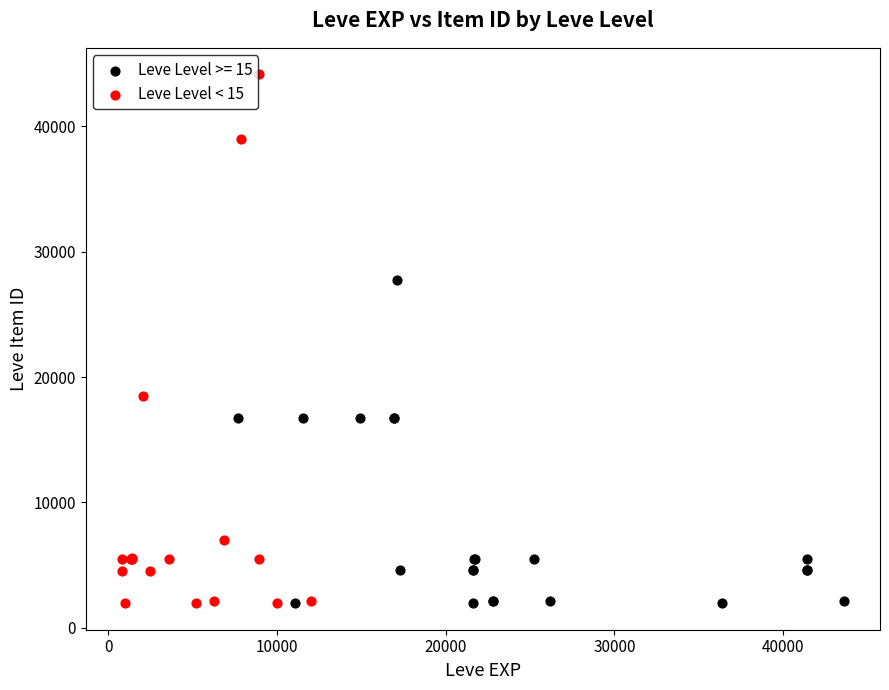

Which series has the widest spread of Y values?

Leve Level < 15